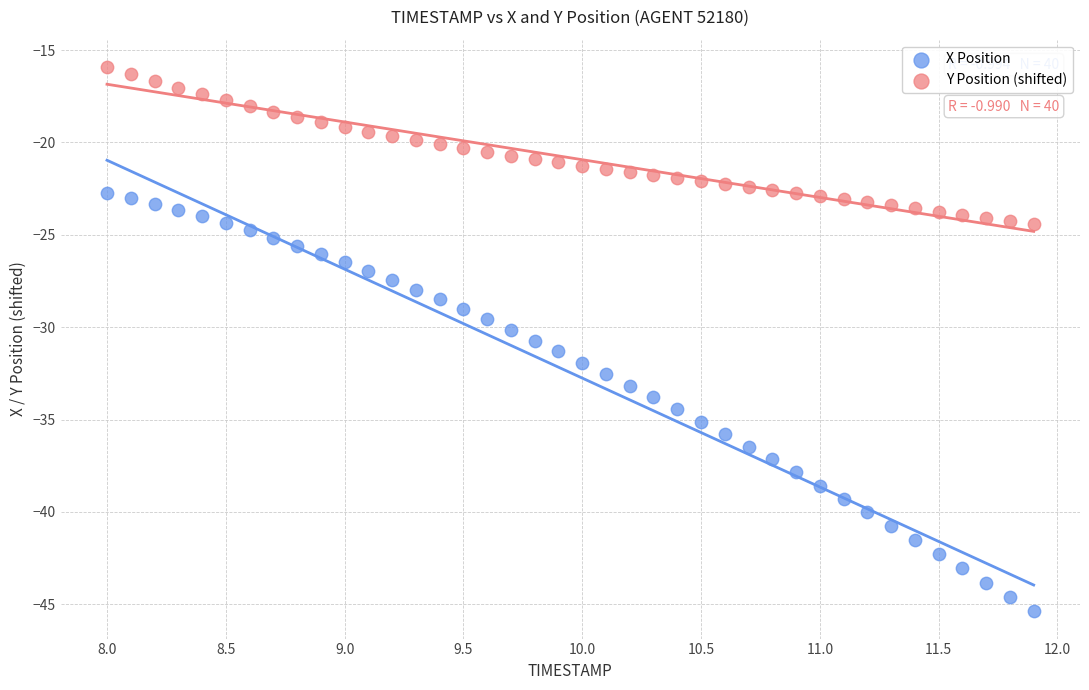

Which series has the widest spread of Y values?

X Position